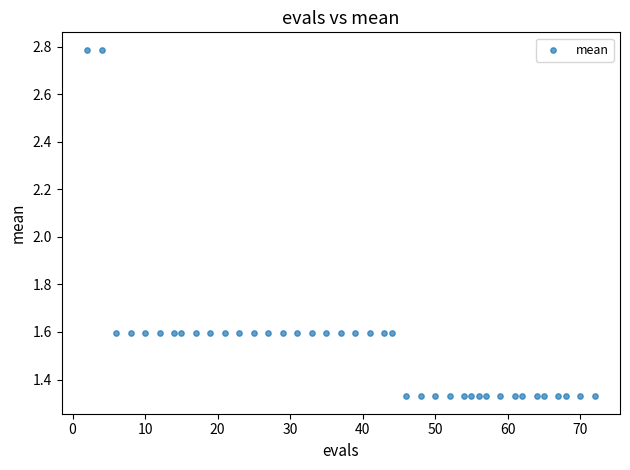

What is the range of Y values (max minus min)?

1.5